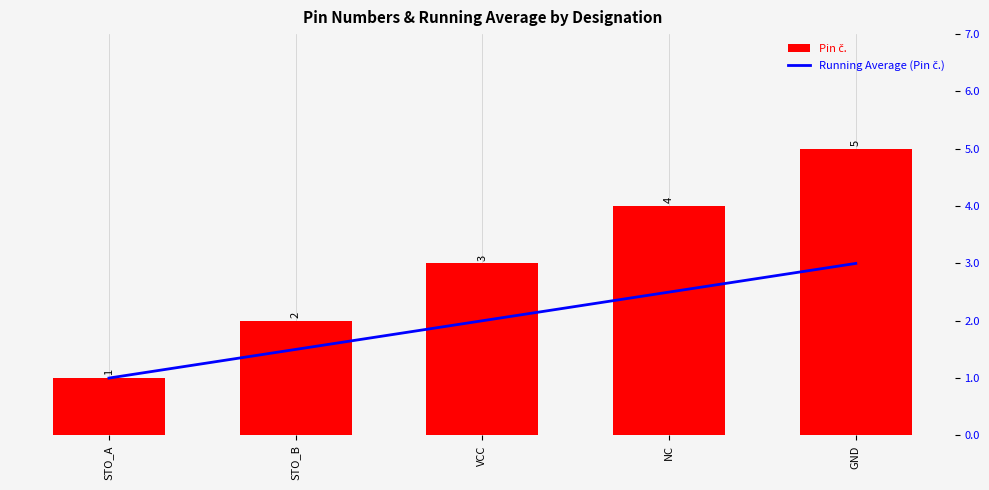

Reading left to right, list all the values displayed in this chart.

Pin č.: 1.0	2.0	3.0	4.0	5.0
Running Average (Pin č.): 1.0	1.5	2.0	2.5	3.0